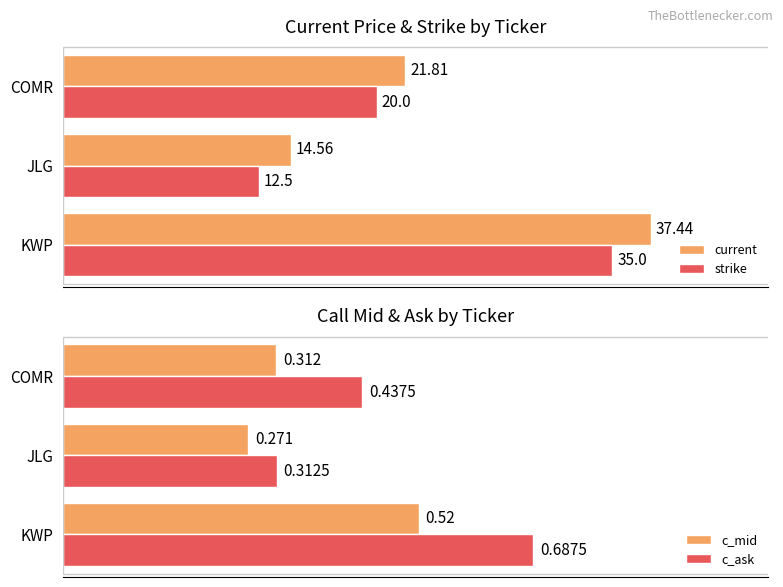

Does the chart contain any negative values?

No